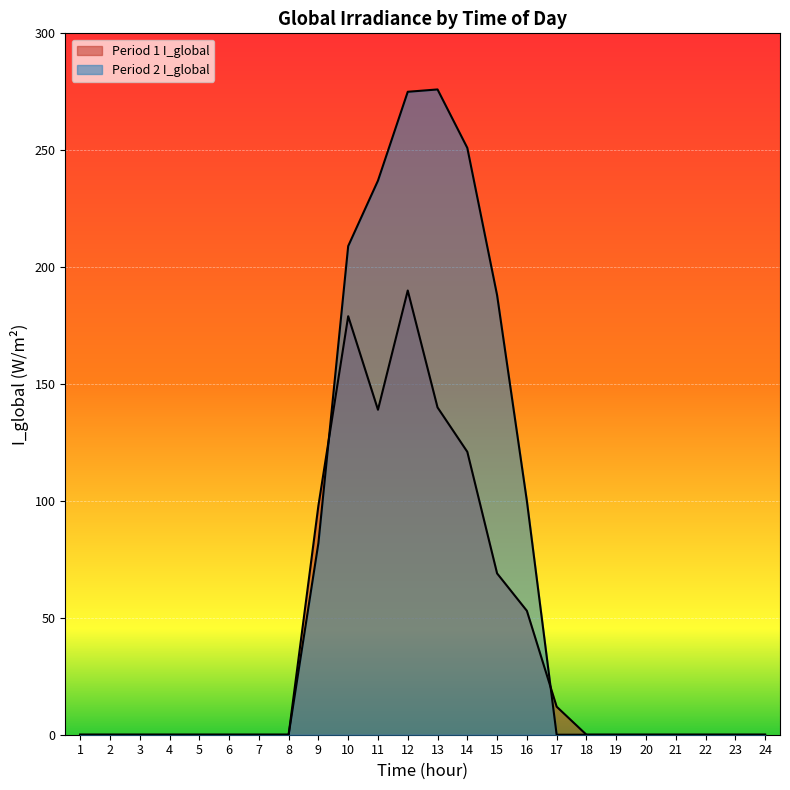

What is the value of the Period 2 I_global point at the 16th from the left?

100